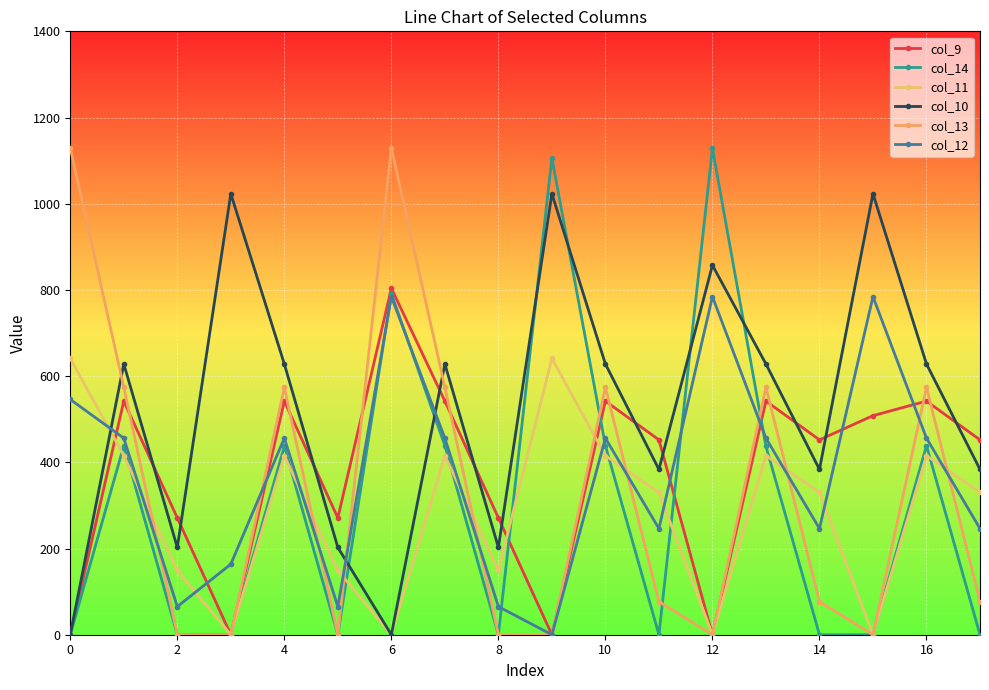

True or false: col_11 and col_12 cross at least once.

True